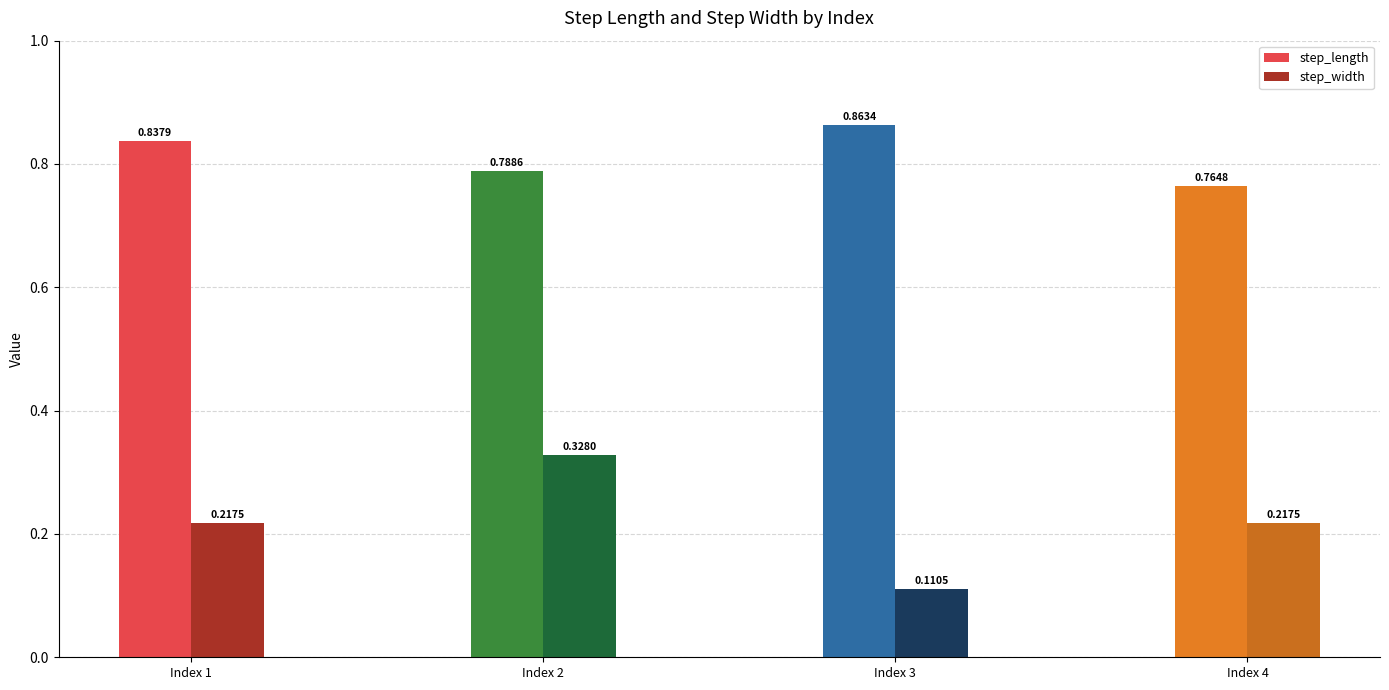

What is the average value of the step_length series?

0.8